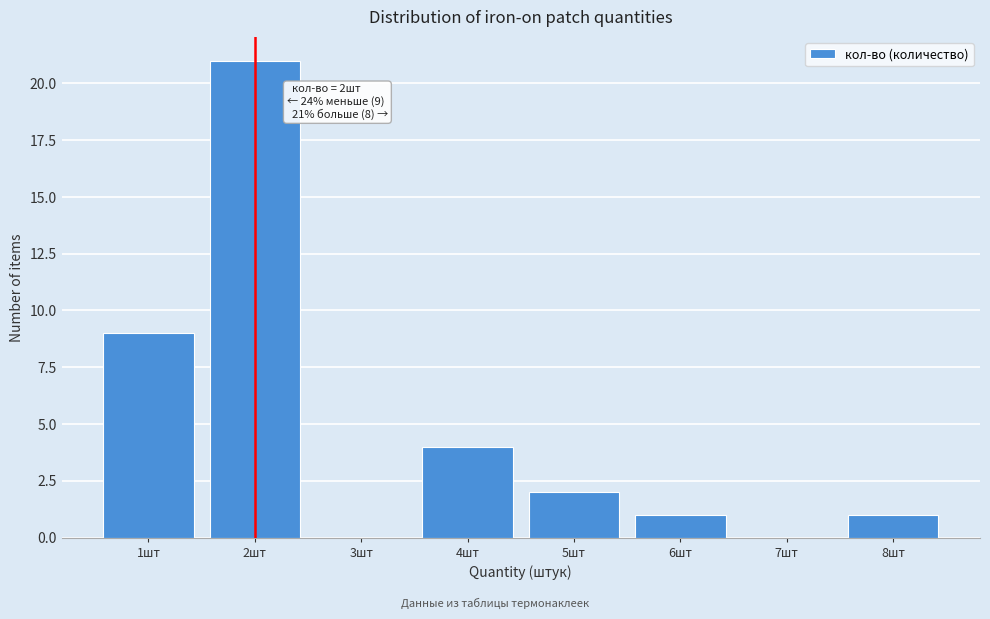

Reading left to right, transcribe all the data shown in this chart.

1шт=9	2шт=21	3шт=0	4шт=4	5шт=2	6шт=1	7шт=0	8шт=1